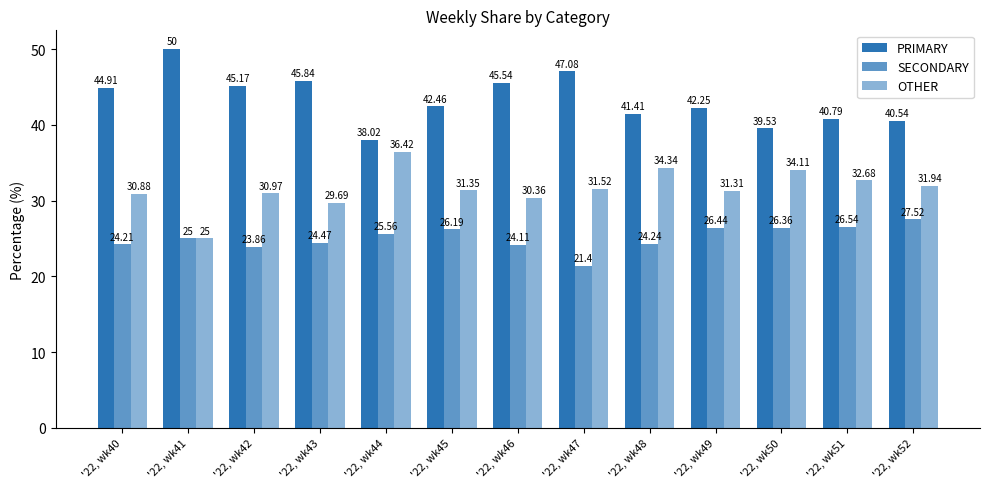

How many data points in PRIMARY are less than 42?

5